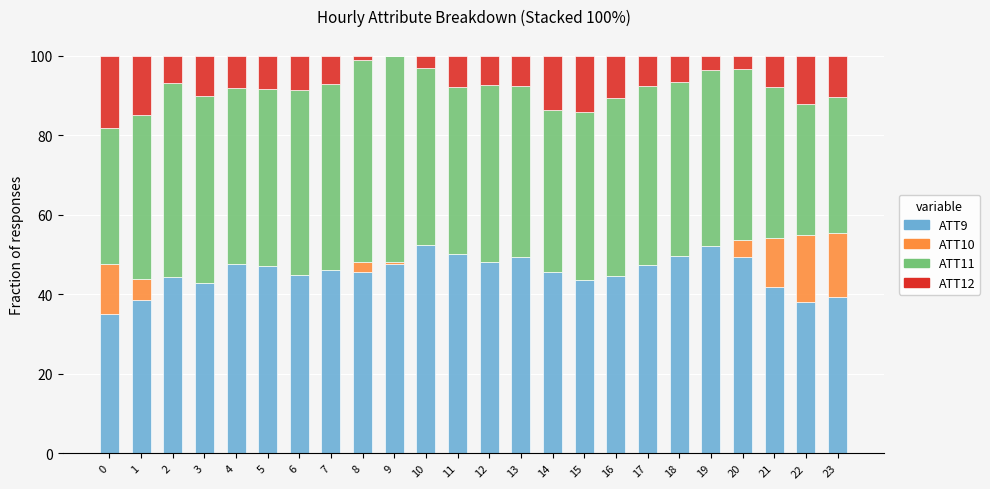

The ATT9 series shows 47.2 at 5. True or false?

True